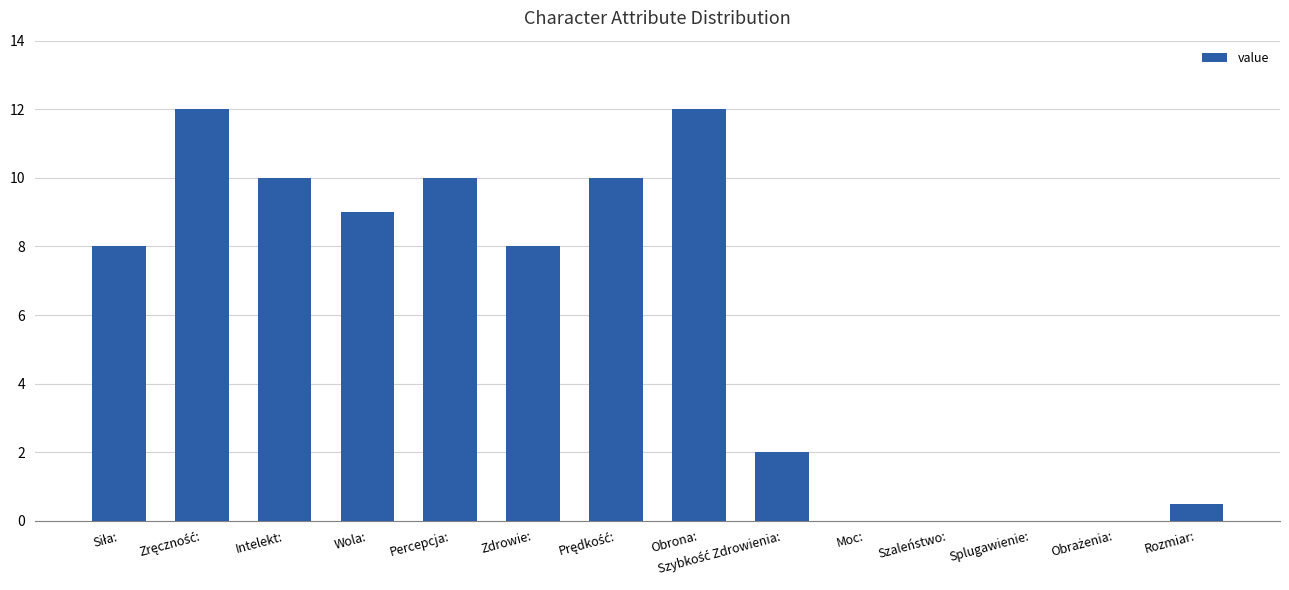

The value at Splugawienie: is -4.8. True or false?

False